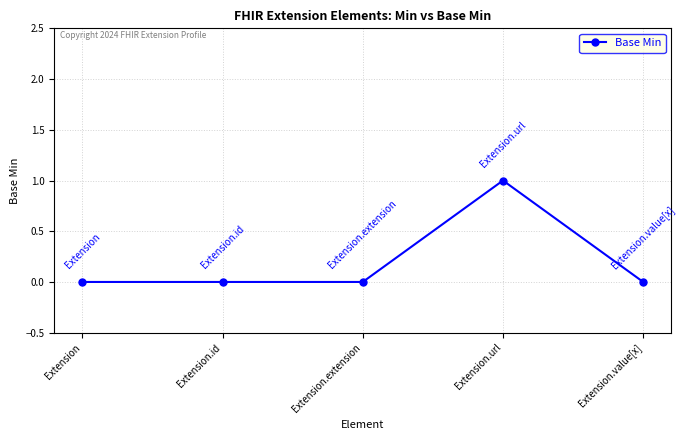

Which label corresponds to the largest value in the chart?

Extension.url